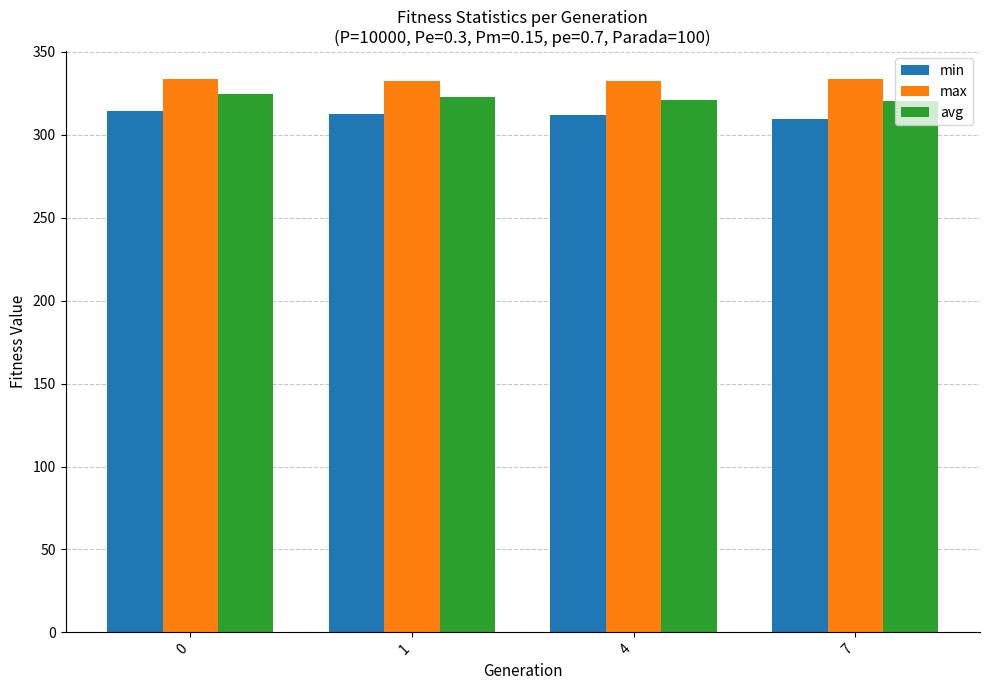

At how many categories does at least one series exceed 317?

4